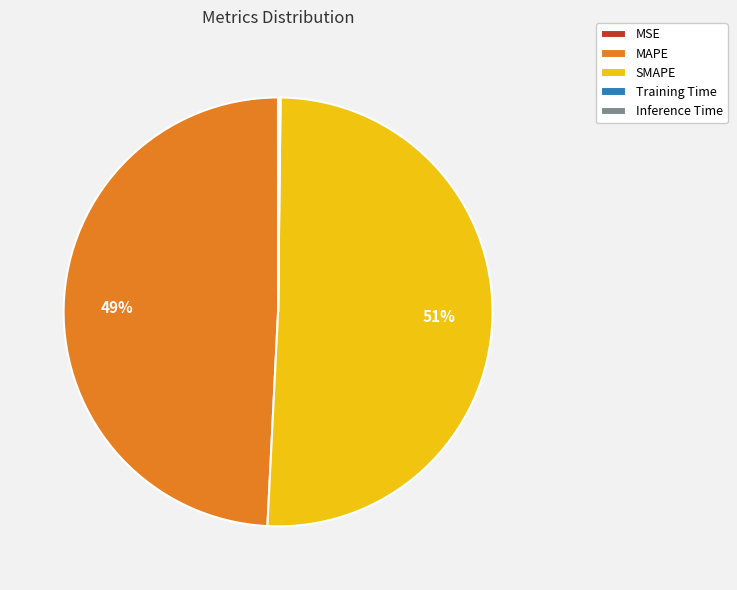

To the nearest percent, what is the average slice percentage?

20%